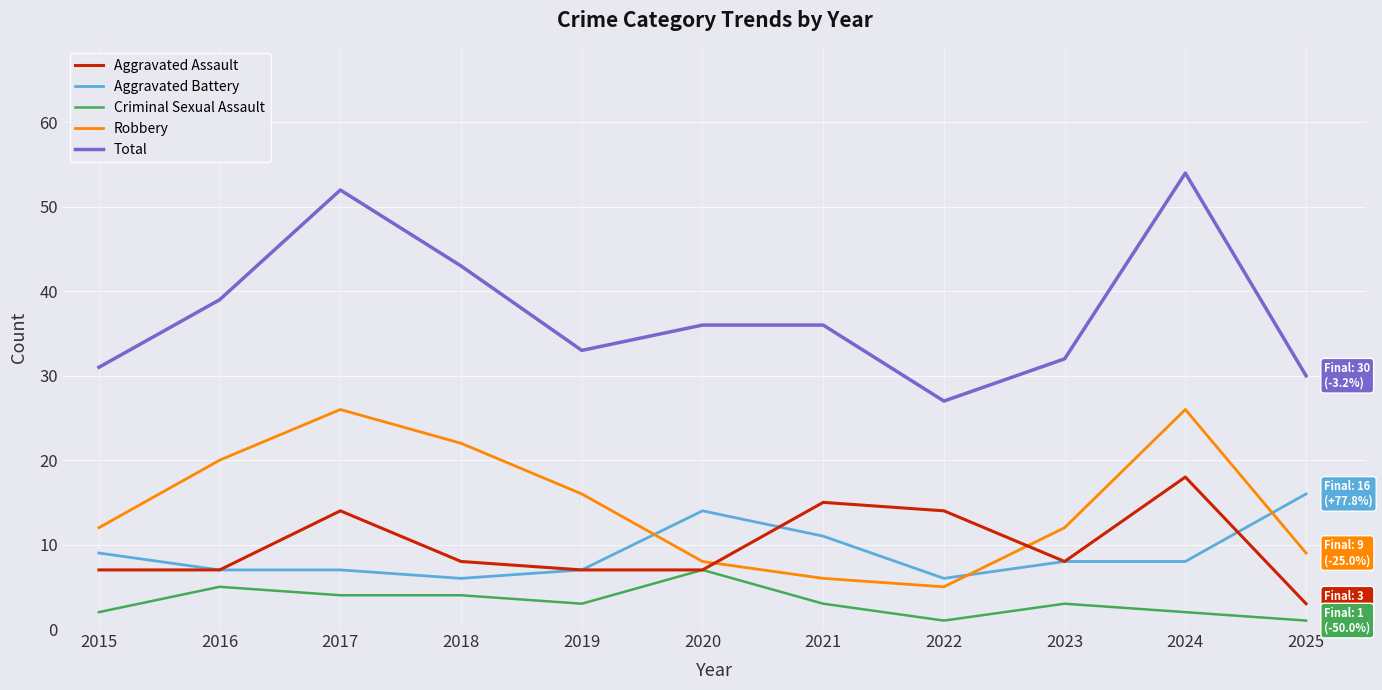

What is the highest value of the Criminal Sexual Assault series?

7